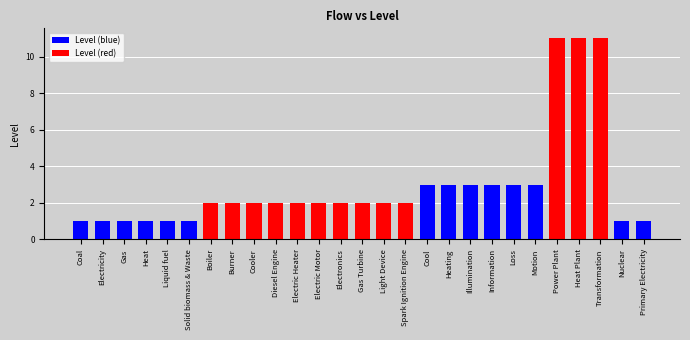

What is the label of the 13th bar from the left?

Electronics